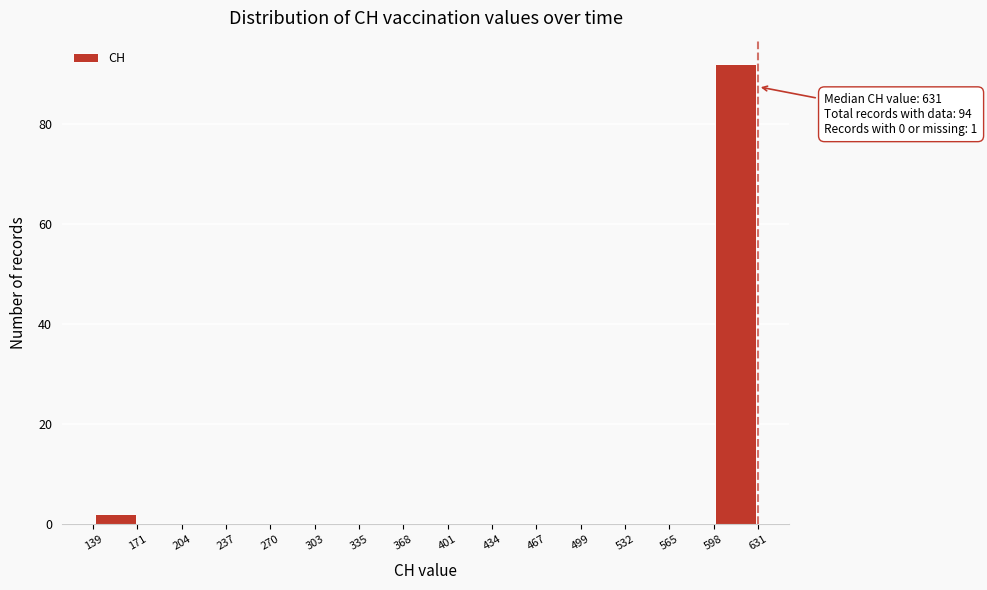

Which range on the x-axis has the tallest bar?

598 to 631